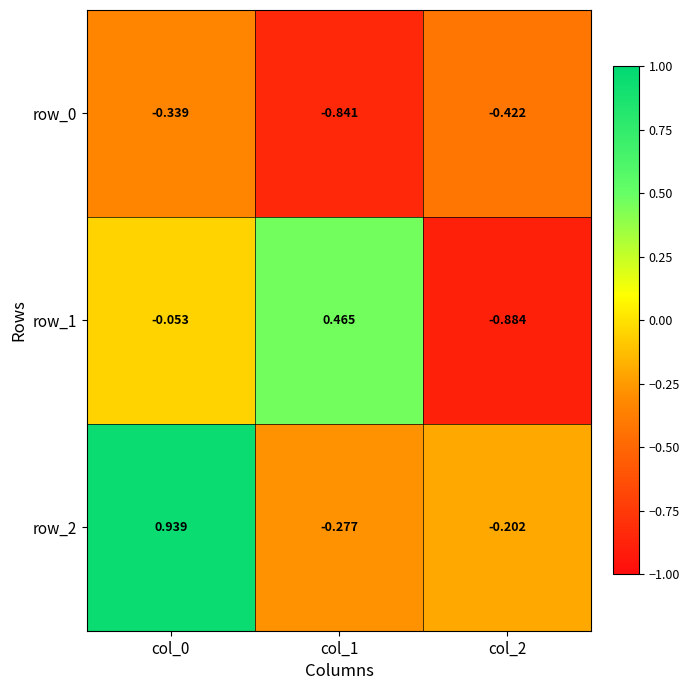

Reading right to left, transcribe all the data shown in this chart.

row_0: -0.4	-0.8	-0.3
row_1: -0.9	0.5	-0.1
row_2: -0.2	-0.3	0.9